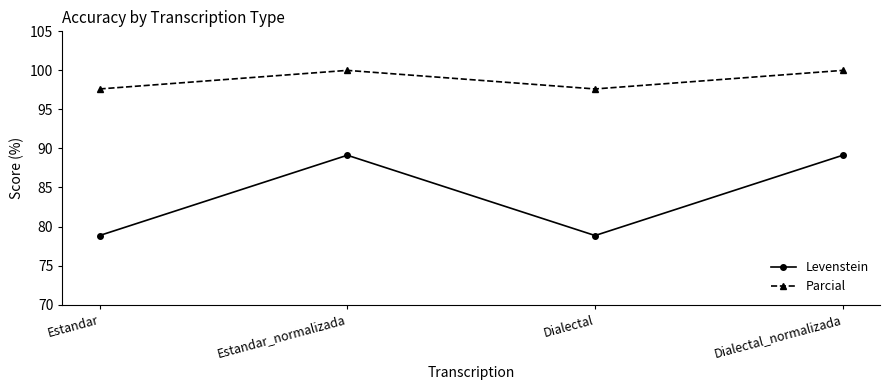

True or false: Parcial and Levenstein intersect in this chart.

False